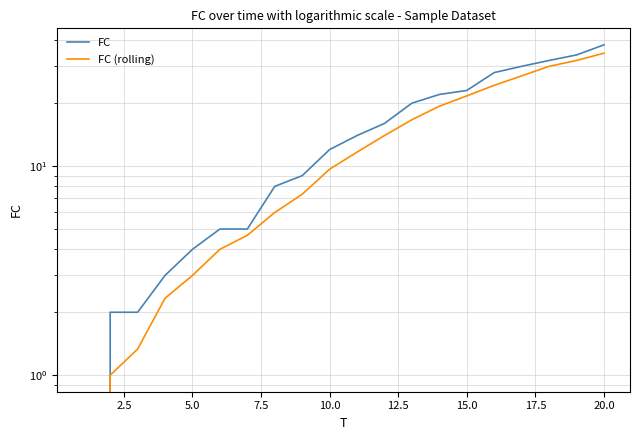

Is it true that FC equals 8.9 at 15.0?

False